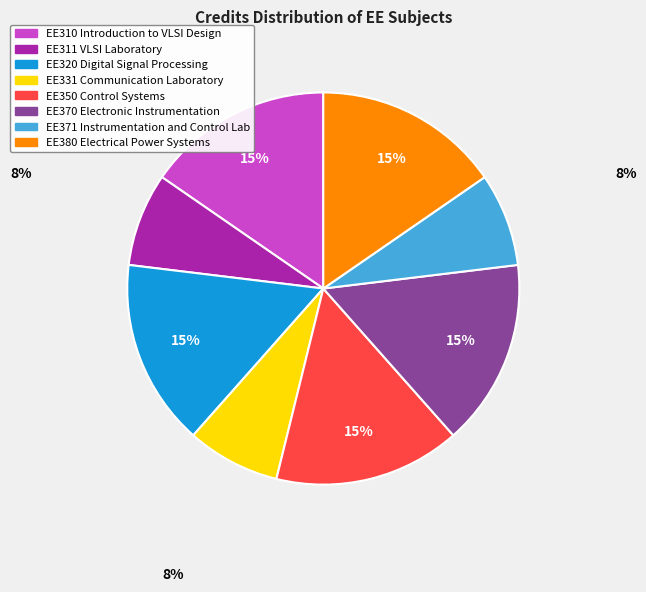

Does any single category account for the majority?

No